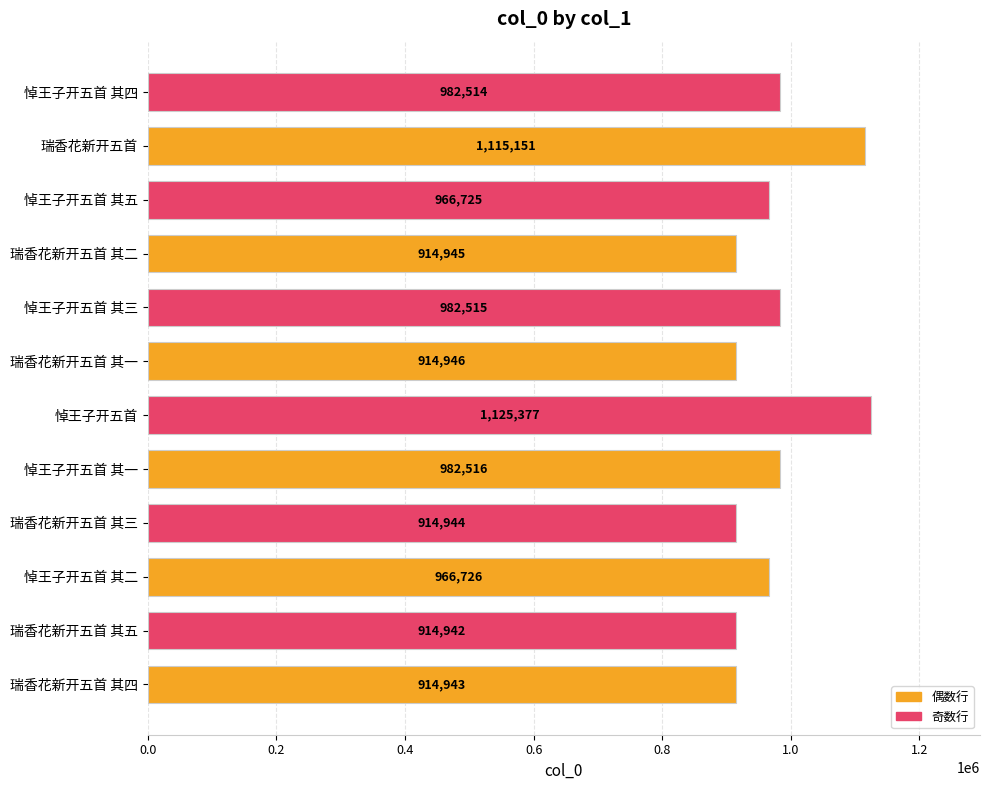

What is the difference between the maximum and minimum values?

210435